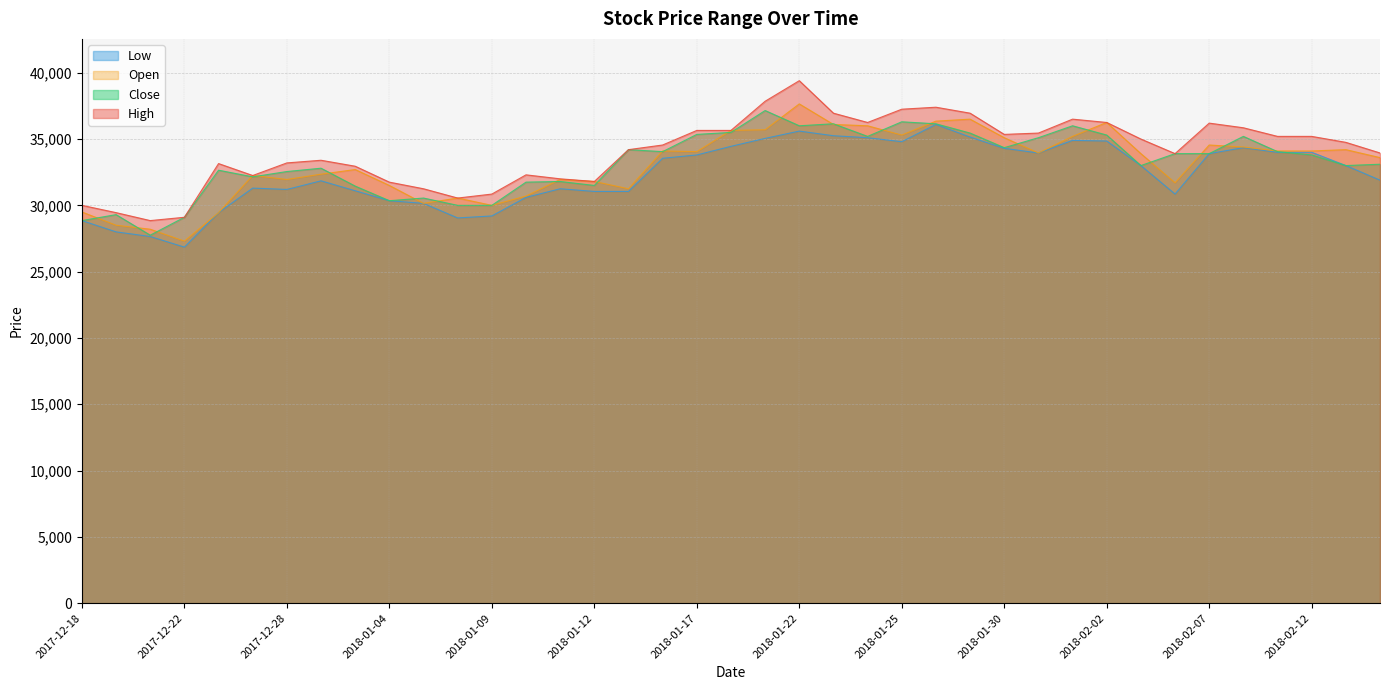

Which has a higher value, 2018-01-26 or 2018-01-16?

2018-01-26